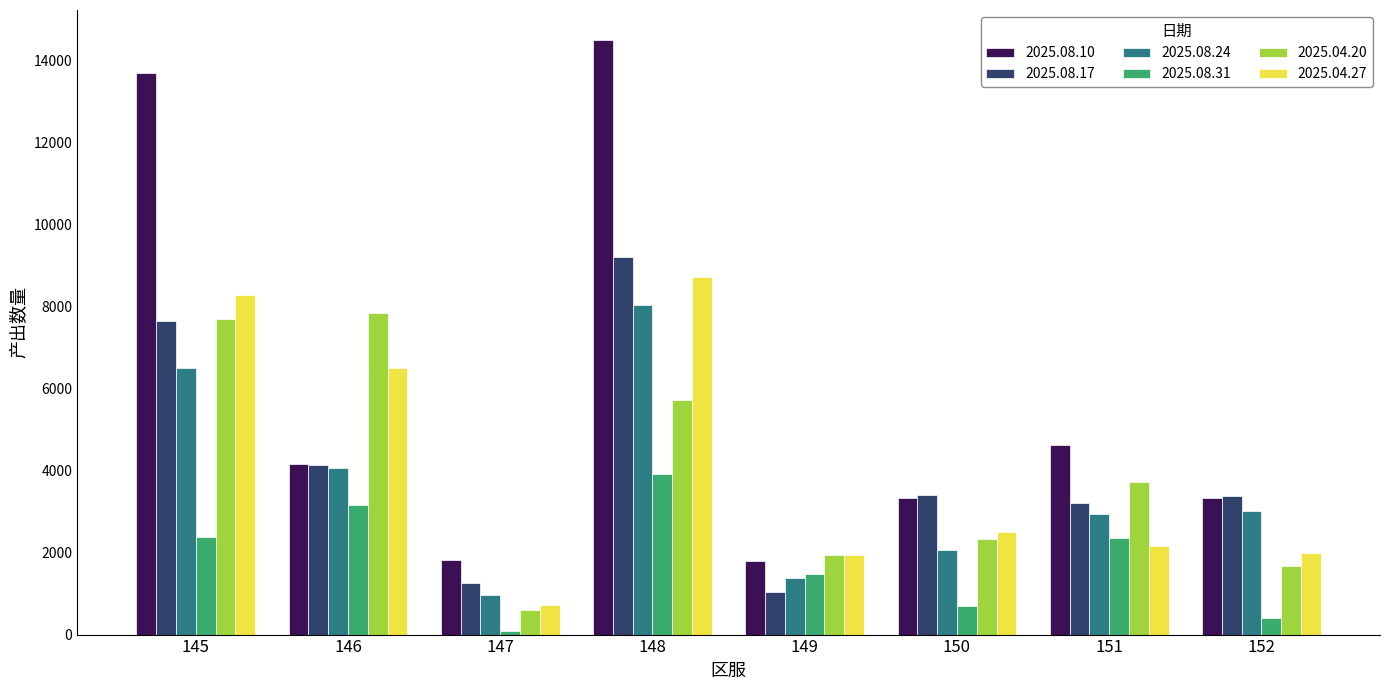

Is the value of 2025.04.27 at 145 greater than the value of 2025.04.20 at 150?

Yes